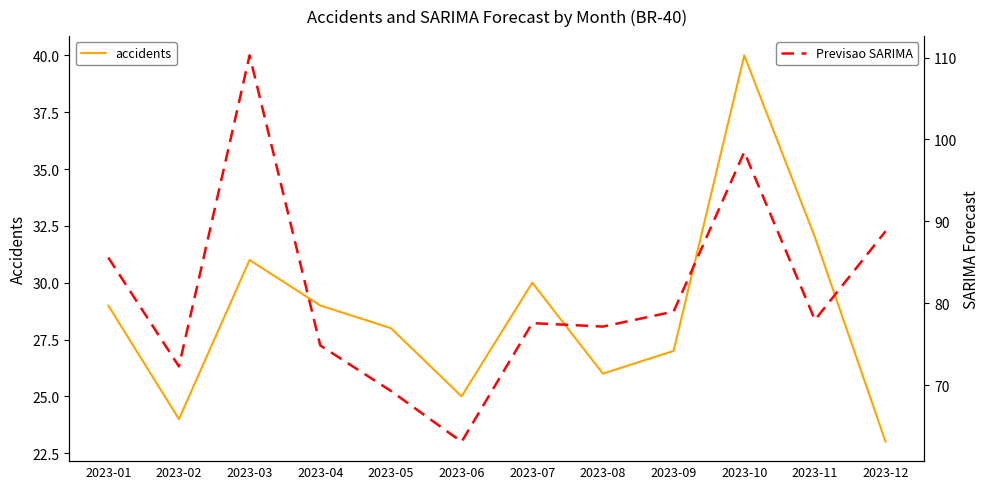

What value does the accidents series have at 2023-12?

23